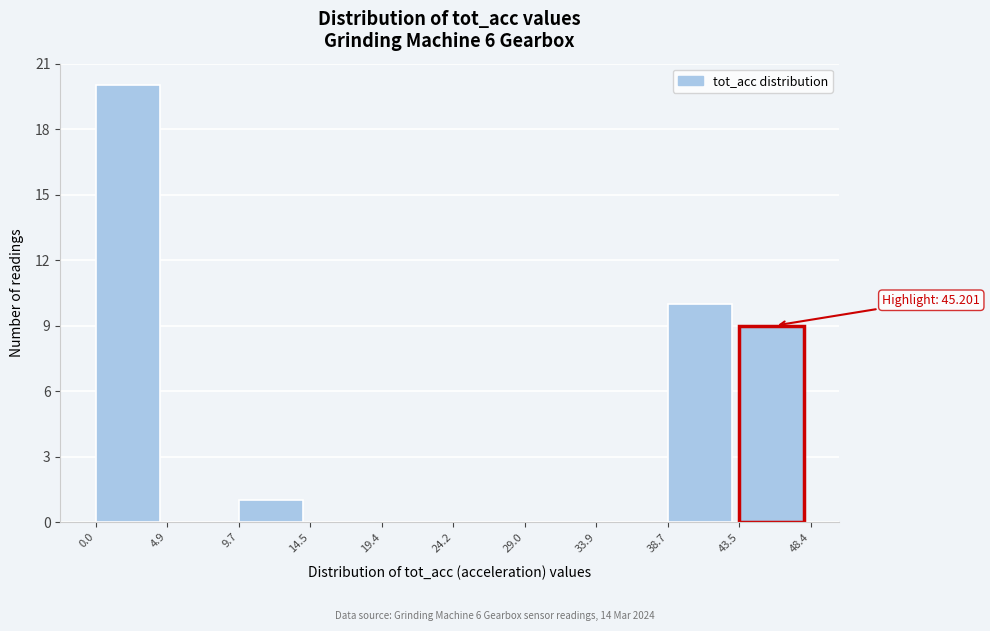

Over which range of the x-axis is the bar tallest?

0.0 to 4.9